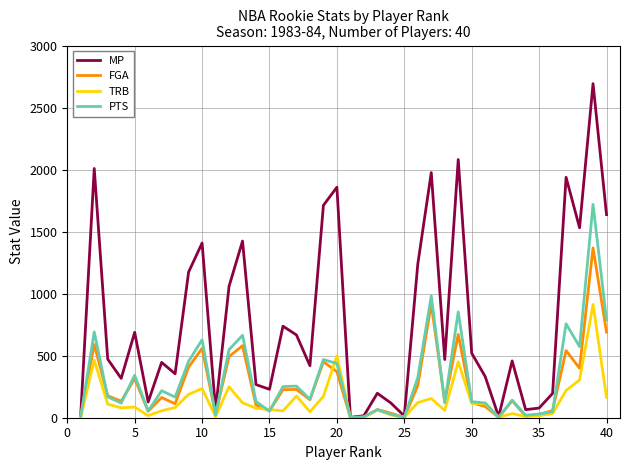

Which series has the largest total across all categories?

MP